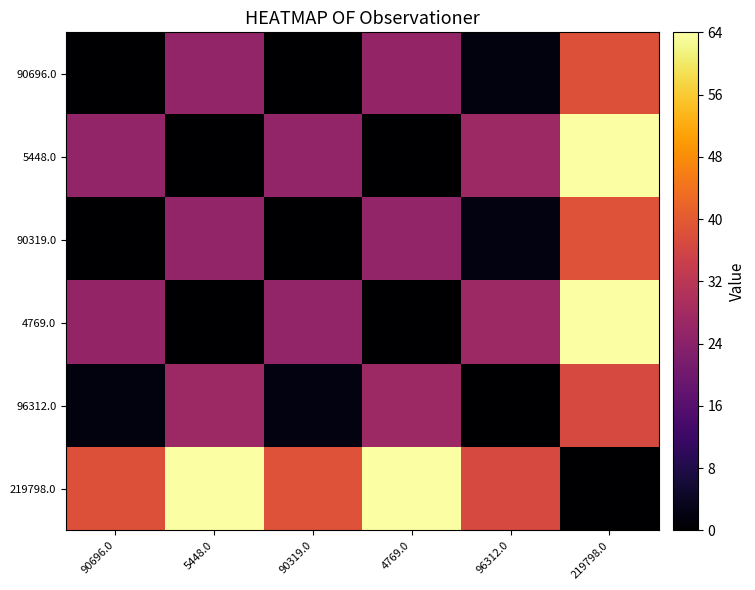

Reading left to right, what are all the values shown in this chart?

90696.0: 90696.0=0.0	5448.0=25.4	90319.0=0.1	4769.0=25.6	96312.0=1.7	219798.0=38.4
5448.0: 90696.0=25.4	5448.0=0.0	90319.0=25.3	4769.0=0.2	96312.0=27.0	219798.0=63.8
90319.0: 90696.0=0.1	5448.0=25.3	90319.0=0.0	4769.0=25.5	96312.0=1.8	219798.0=38.5
4769.0: 90696.0=25.6	5448.0=0.2	90319.0=25.5	4769.0=0.0	96312.0=27.2	219798.0=64.0
96312.0: 90696.0=1.7	5448.0=27.0	90319.0=1.8	4769.0=27.2	96312.0=0.0	219798.0=36.8
219798.0: 90696.0=38.4	5448.0=63.8	90319.0=38.5	4769.0=64.0	96312.0=36.8	219798.0=0.0